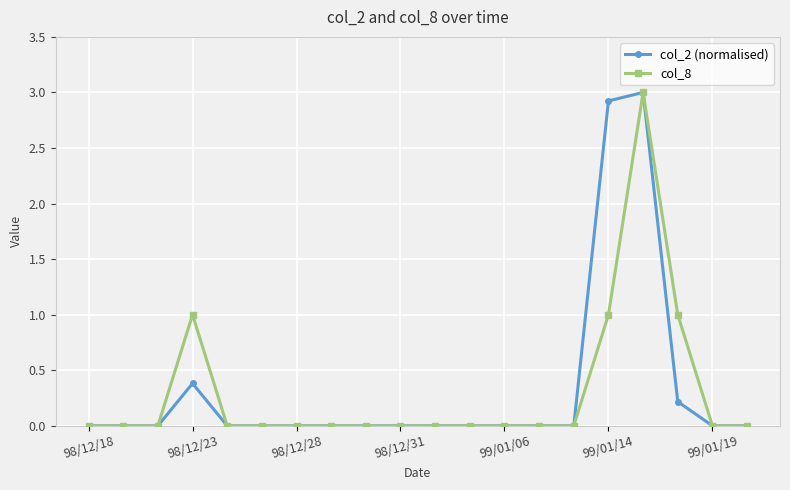

What is the maximum value shown in the chart?

3.0